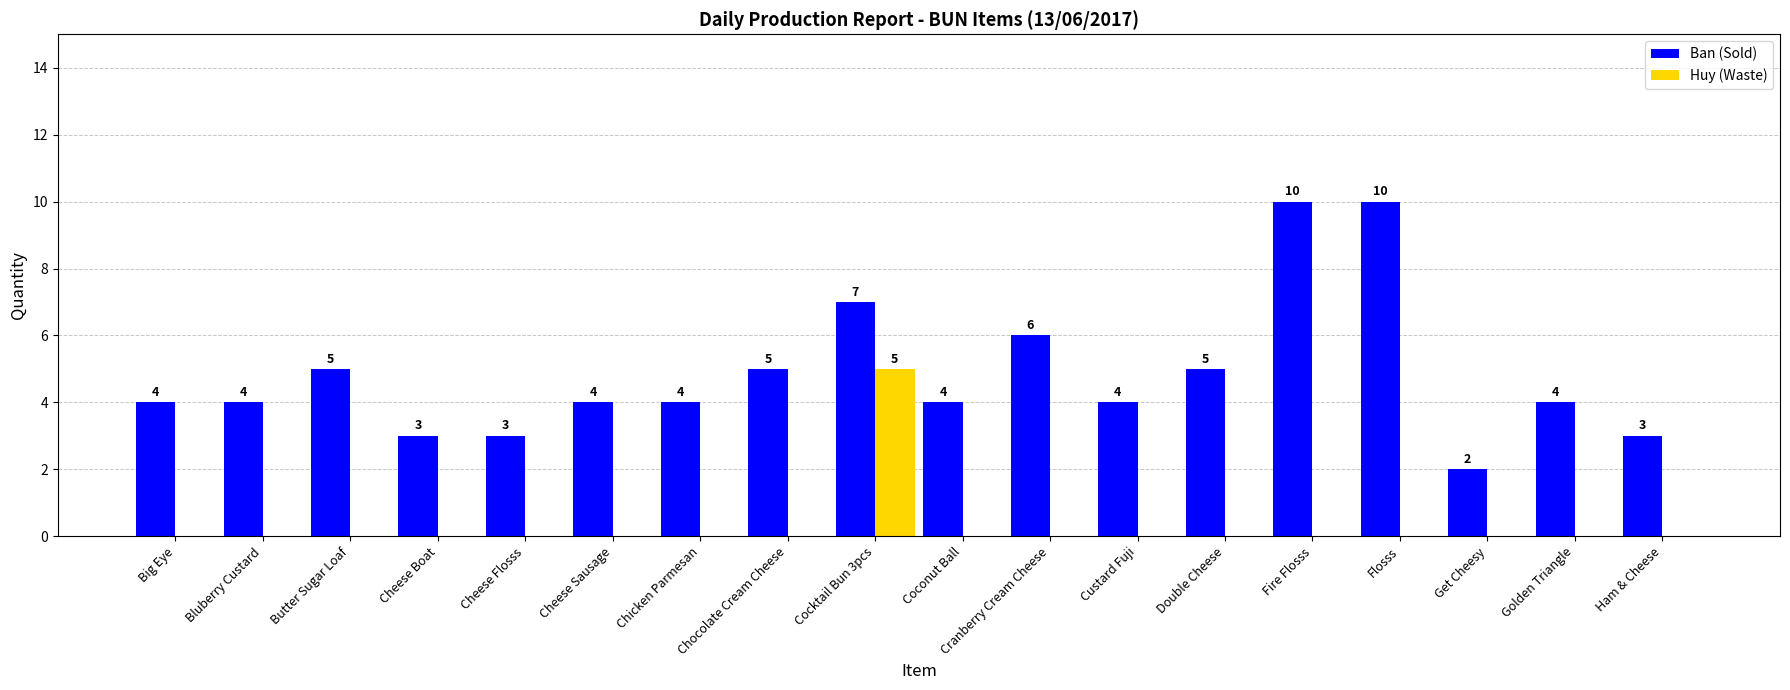

What is the maximum value shown in the chart?

10